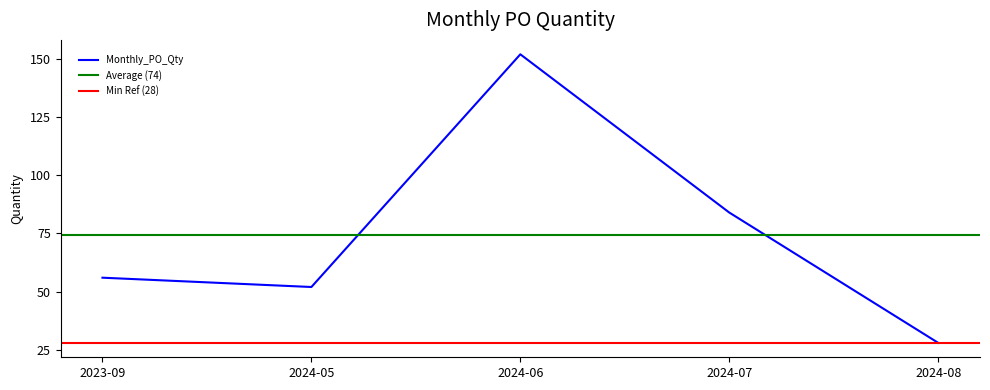

Where is Monthly_PO_Qty nearest to the value 90?

2024-07